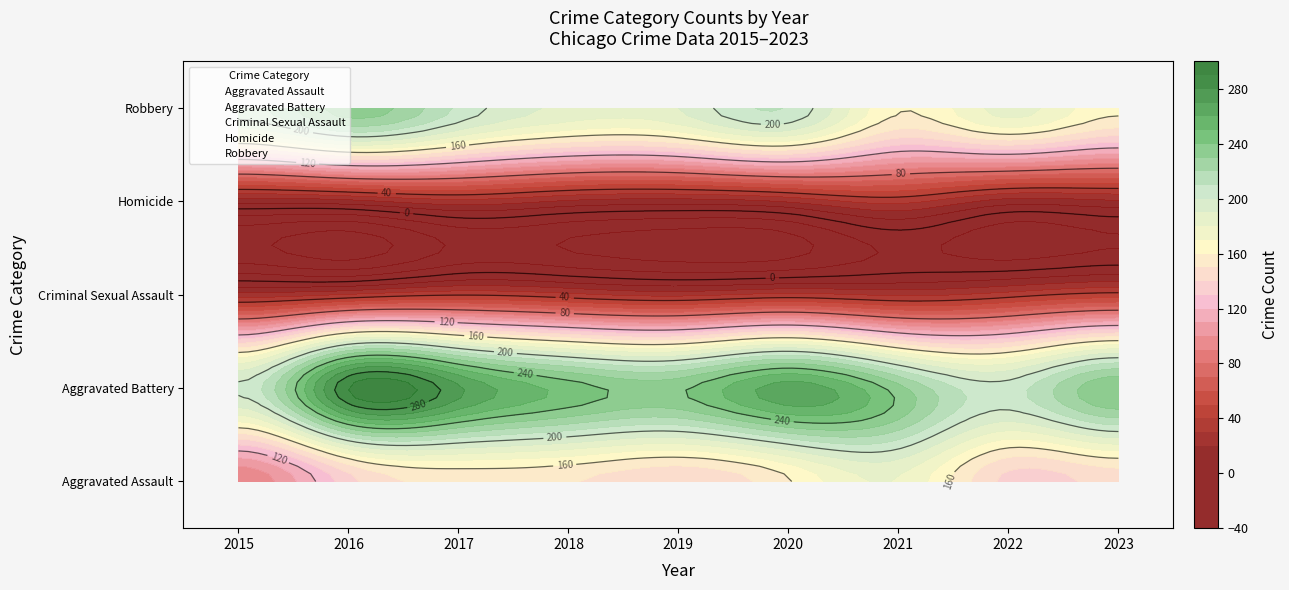

The Criminal Sexual Assault series shows 17 at 2021. True or false?

False